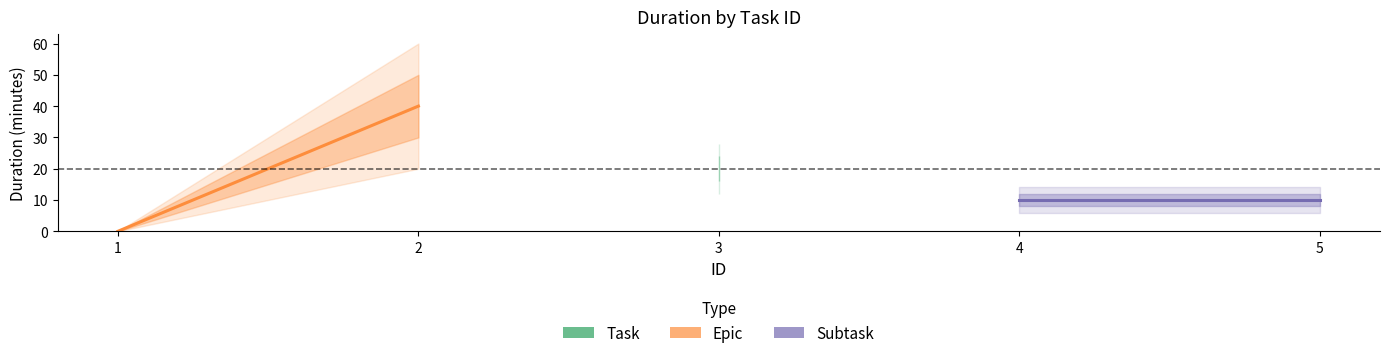

What is the spread (max minus min) of values at 2?

30